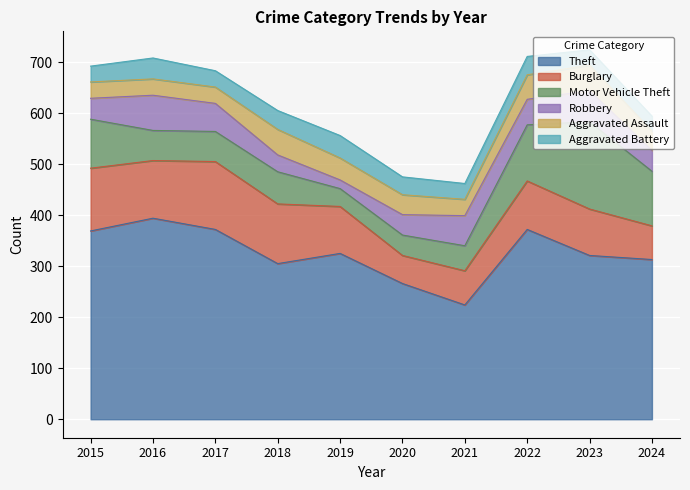

True or false: Aggravated Battery and Theft cross at least once.

False